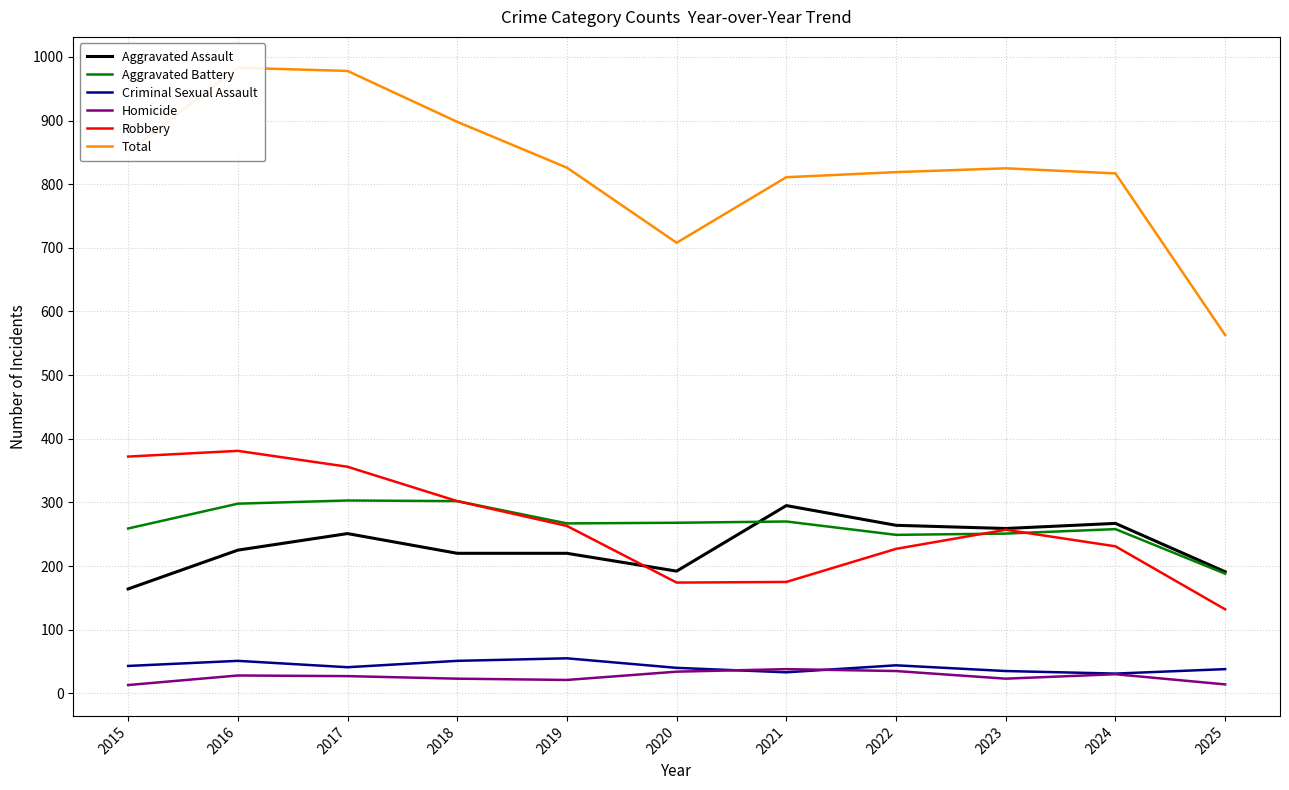

Which series has the largest range (max minus min)?

Total